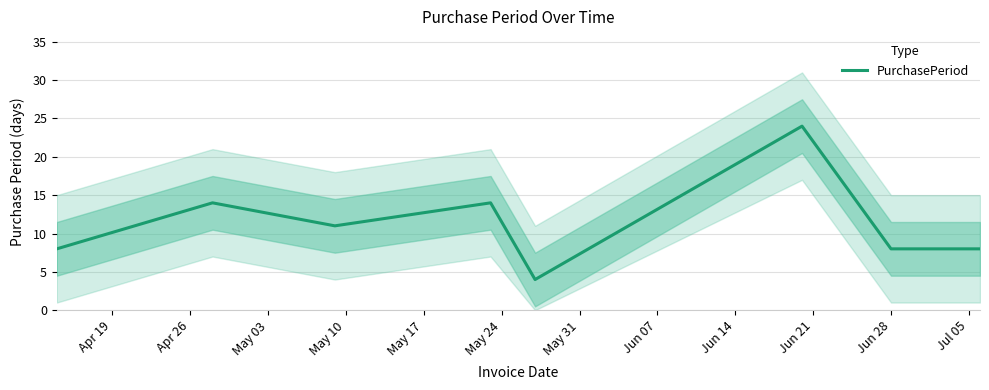

What is the maximum value for PurchasePeriod?

24